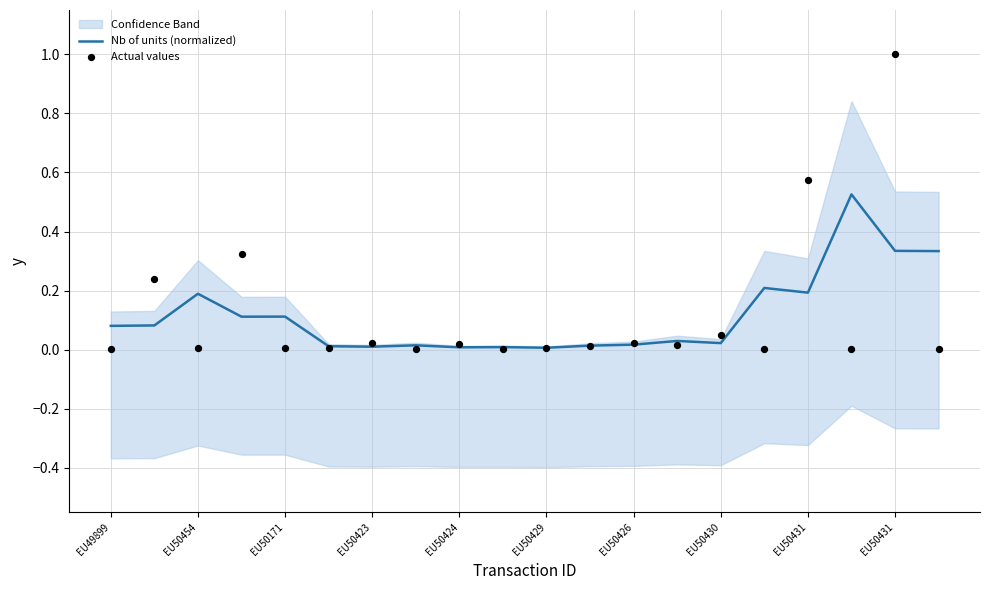

At which category is the sum across all series the highest?

EU50431